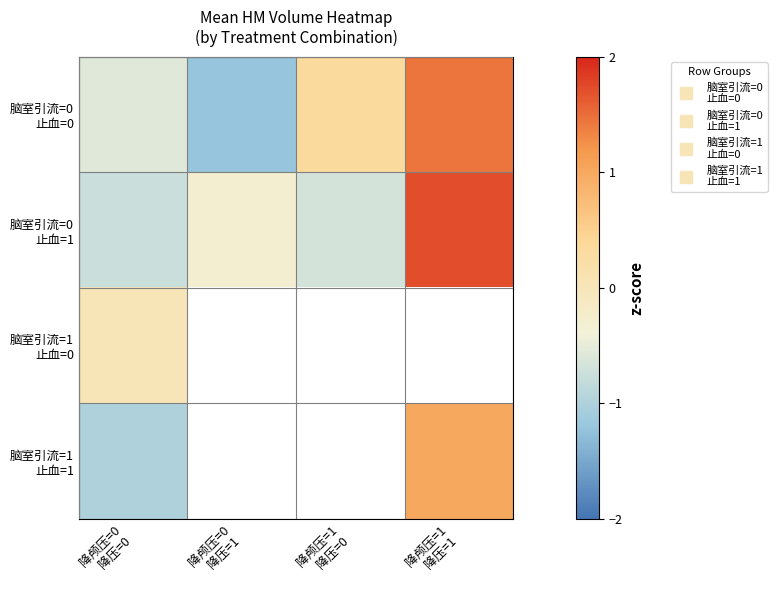

At which label is 脑室引流=0 止血=1 closest to 0?

降颅压=0 降压=1